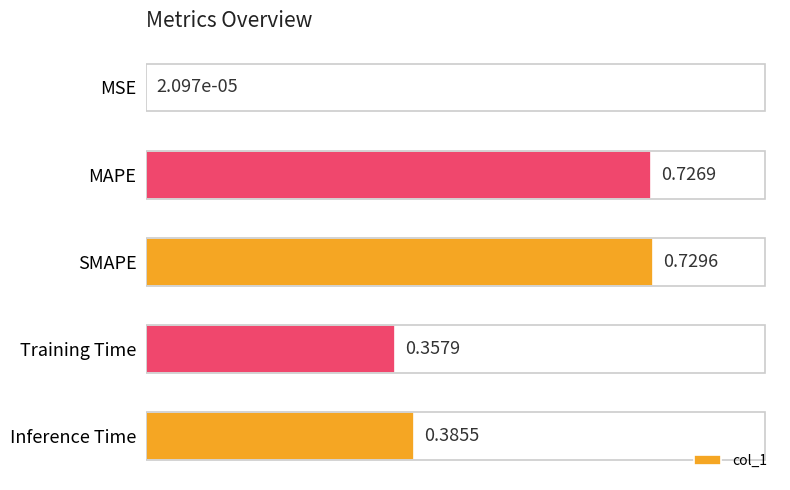

At which category does the chart reach its peak across all series?

SMAPE